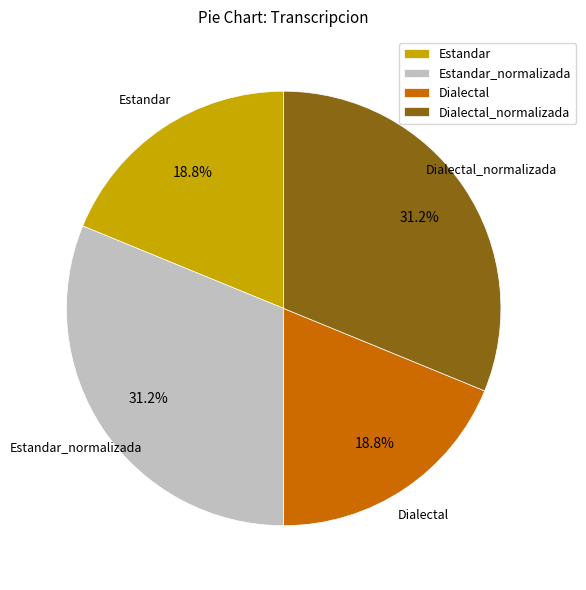

Which has a higher value, Estandar_normalizada or Dialectal?

Estandar_normalizada